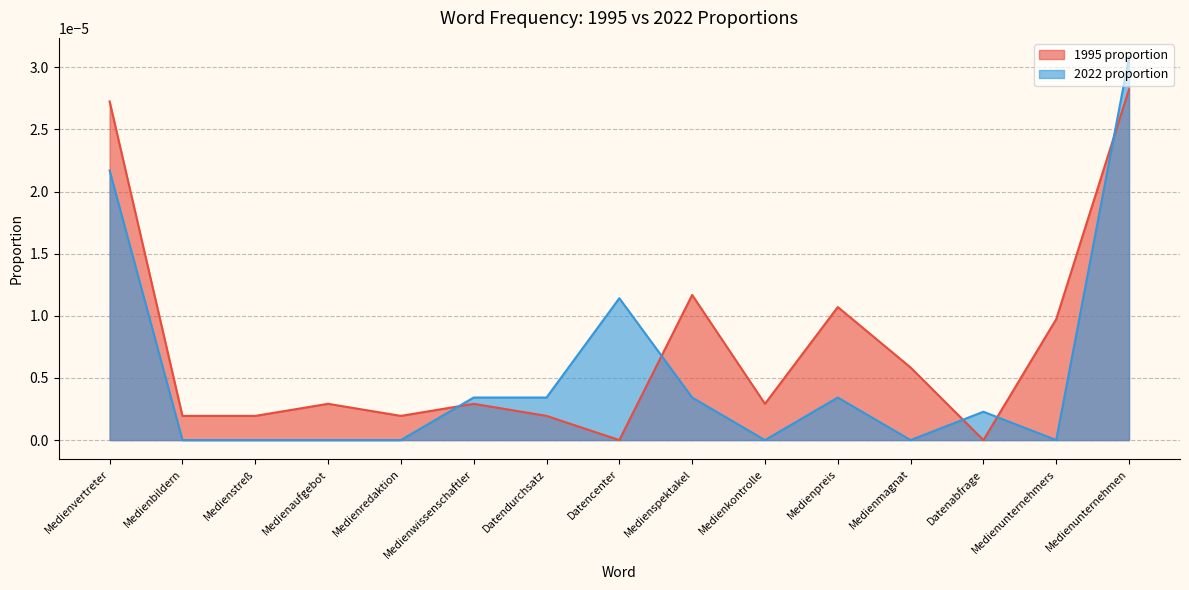

Where is the first local minimum for 2022 proportion?

Medienkontrolle